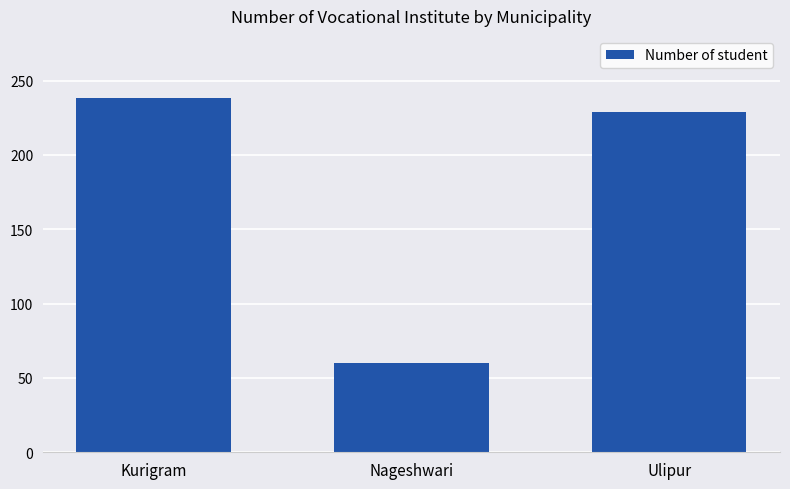

What is the difference between the maximum and minimum values?

178